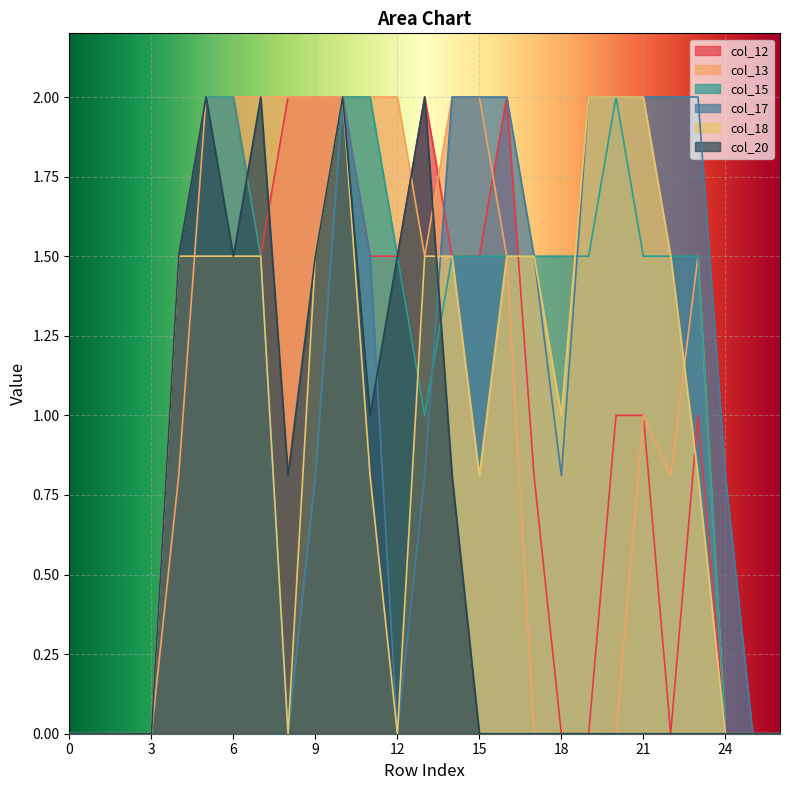

How many col_12 values are between 0 and 2?

27